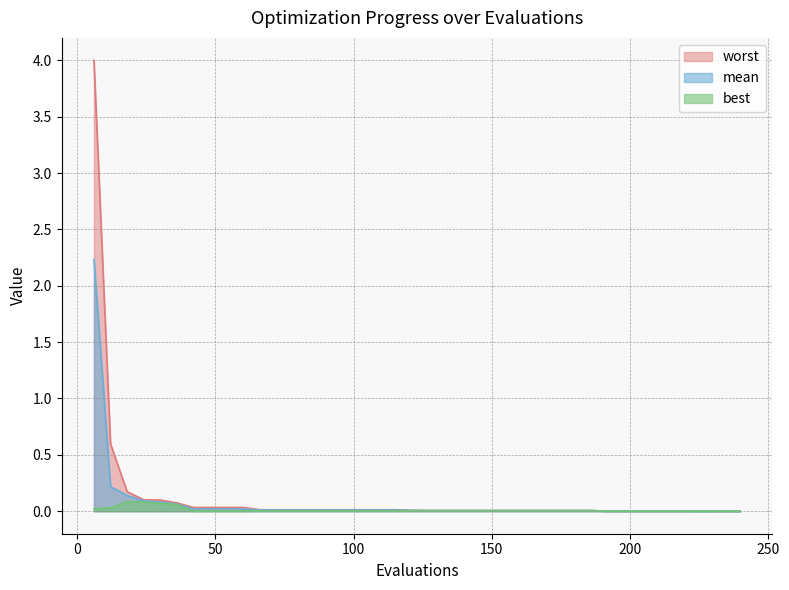

What is the difference between the second highest and second lowest values in the best series?

0.1